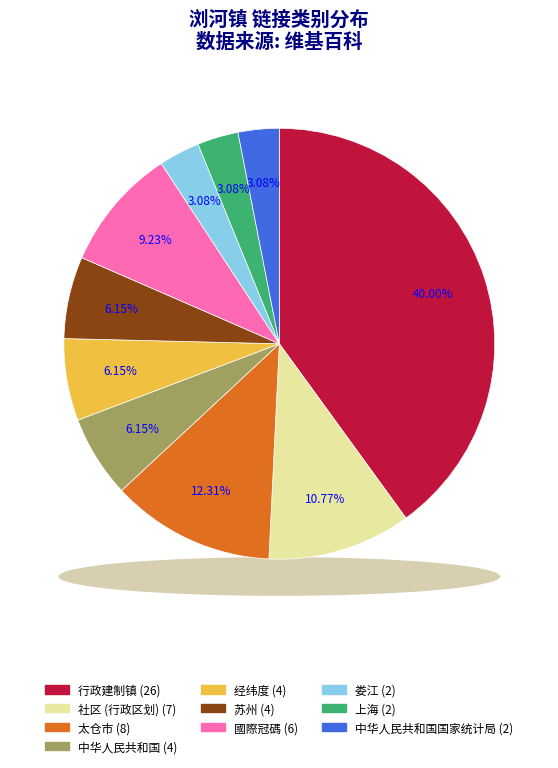

Which category has the smallest portion of the pie?

娄江